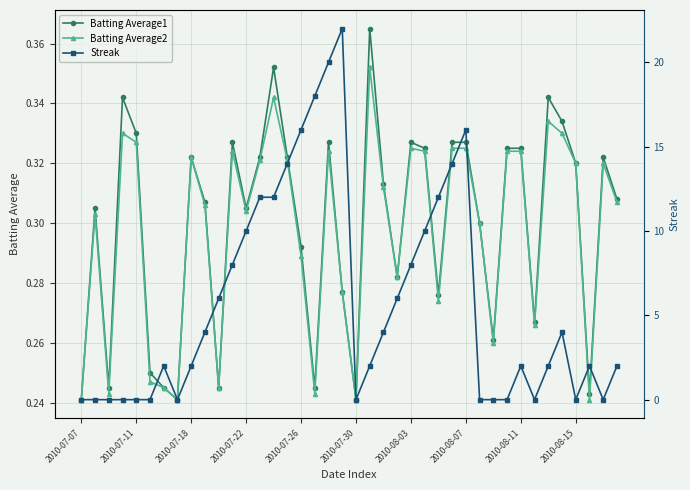

Rank the series at 25 from highest to lowest value.

Streak, Batting Average1, Batting Average2